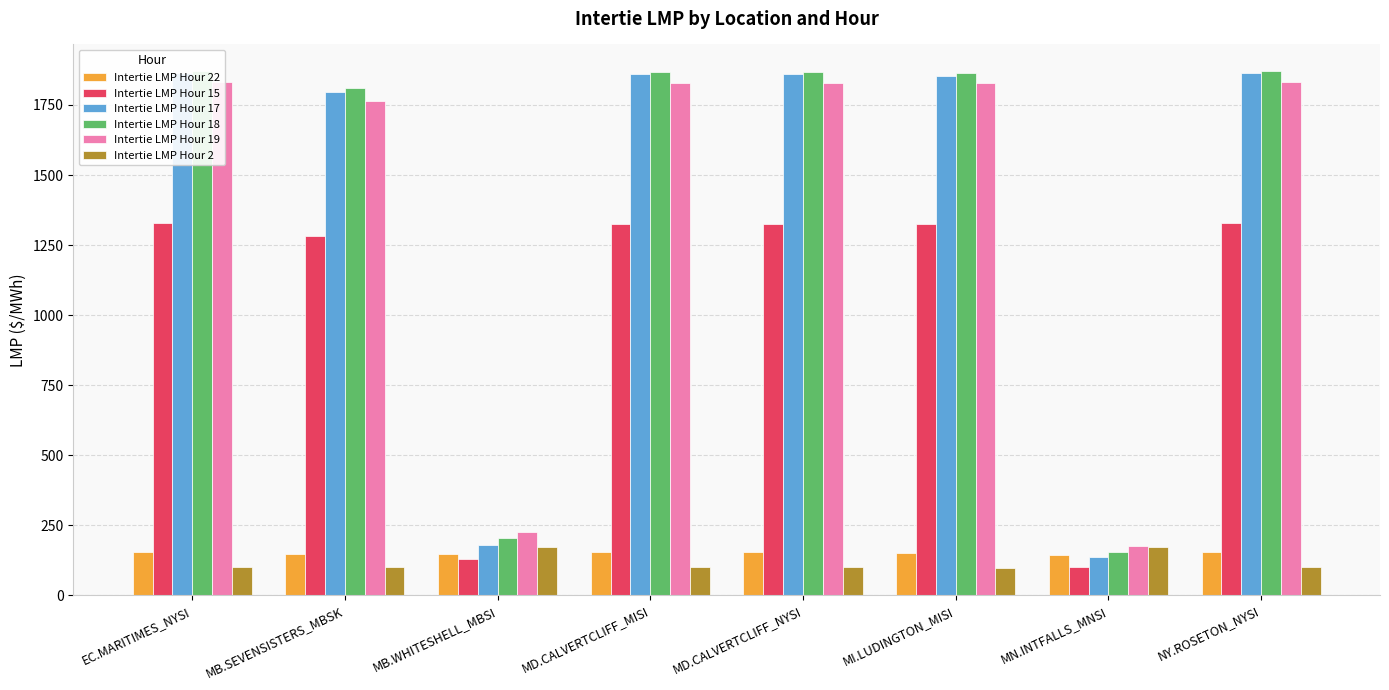

True or false: Intertie LMP Hour 2 has a value of 46.9 at MB.SEVENSISTERS_MBSK.

False